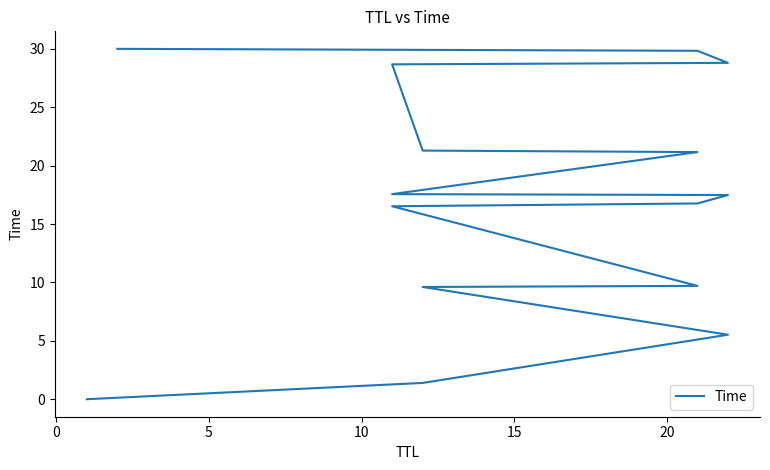

The chart shows a value of 16.5 at 20. True or false?

True